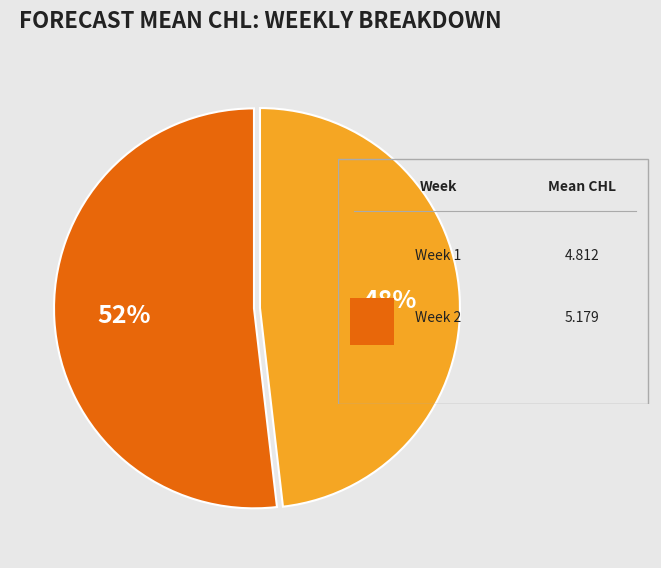

Is there any slice that represents more than half of the pie?

Yes